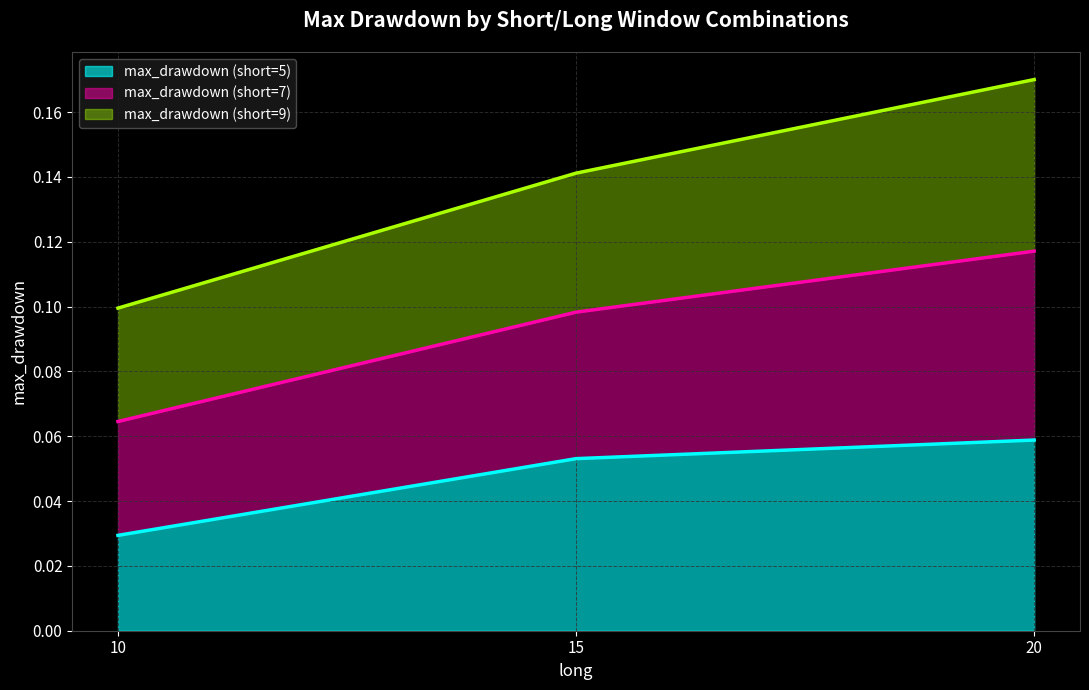

Rank the categories by max_drawdown (short=7) value from highest to lowest.

20.0, 15.0, 10.0